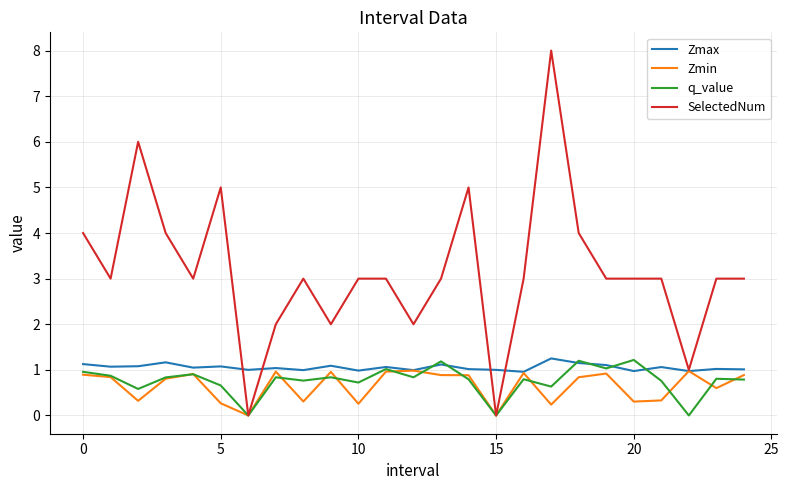

What is the maximum value shown in the chart?

8.0